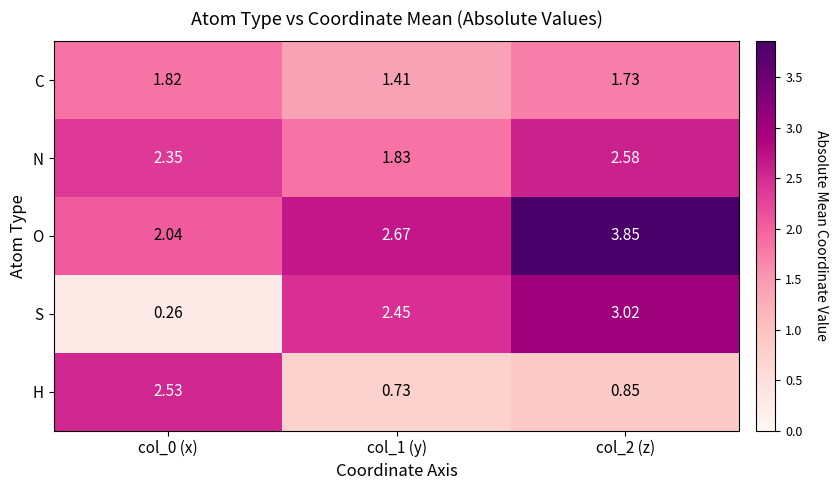

Rank the series at col_1 (y) from highest to lowest value.

O, S, N, C, H